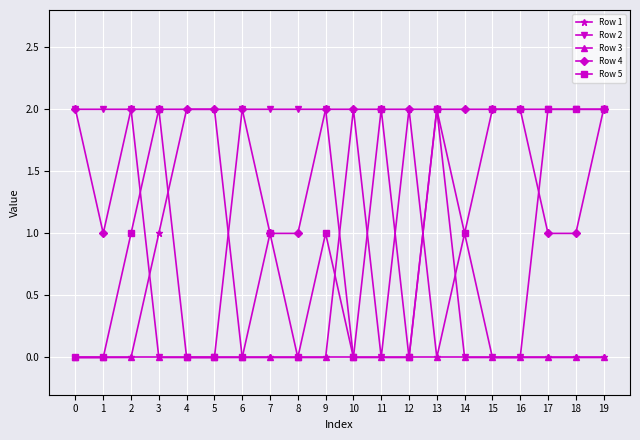

What is the total value across all series at 15?

4